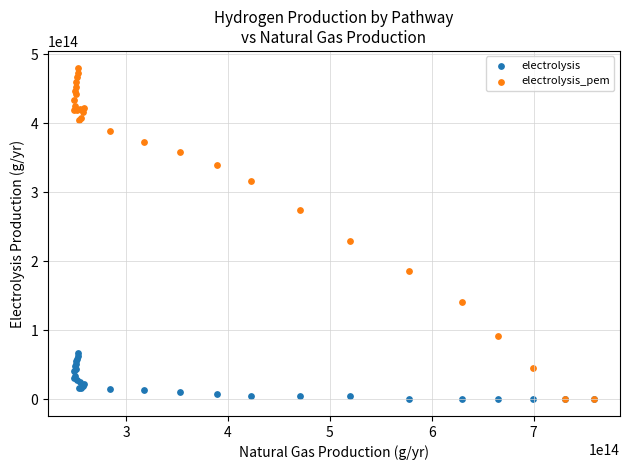

Across all series, what Y value is closest to 240233000000000?

229777000000000